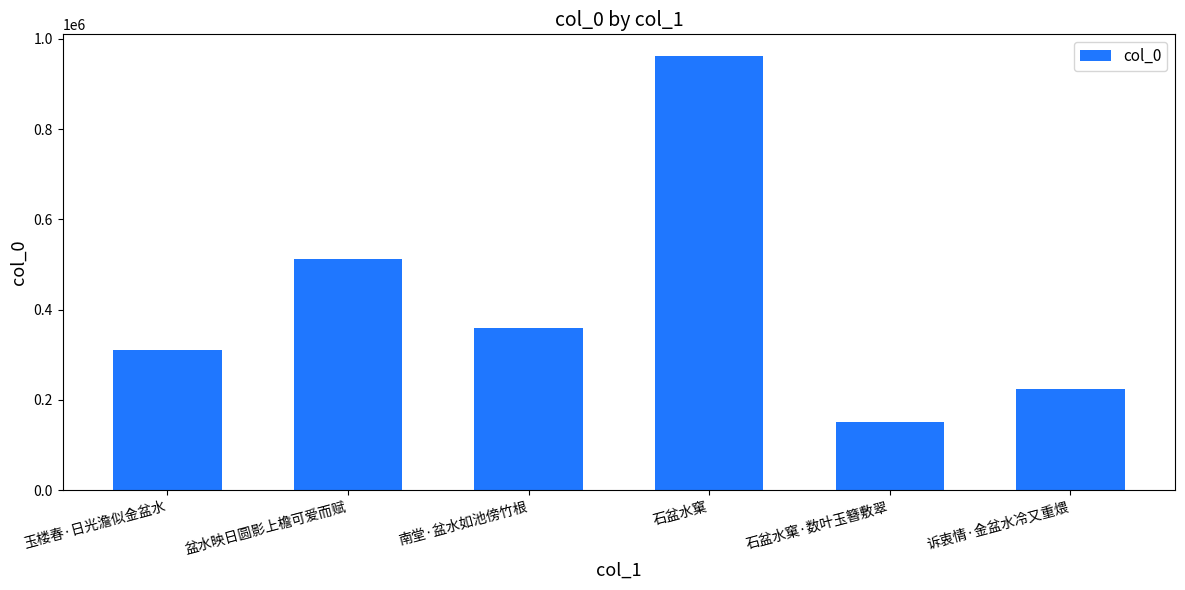

Rank the categories by value from lowest to highest.

石盆水窠·数叶玉簪敷翠, 诉衷情·金盆水冷又重煨, 玉楼春·日光澹似金盆水, 南堂·盆水如池傍竹根, 盆水映日圆影上檐可爱而赋, 石盆水窠